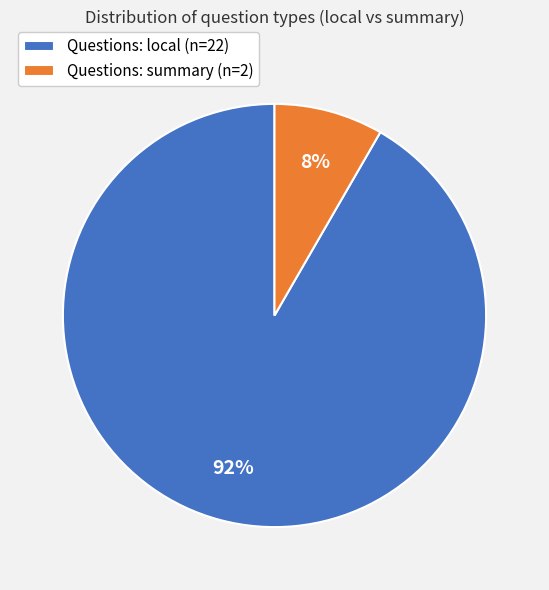

Combined, do Questions: local (n=22) and Questions: summary (n=2) account for over 50%?

Yes